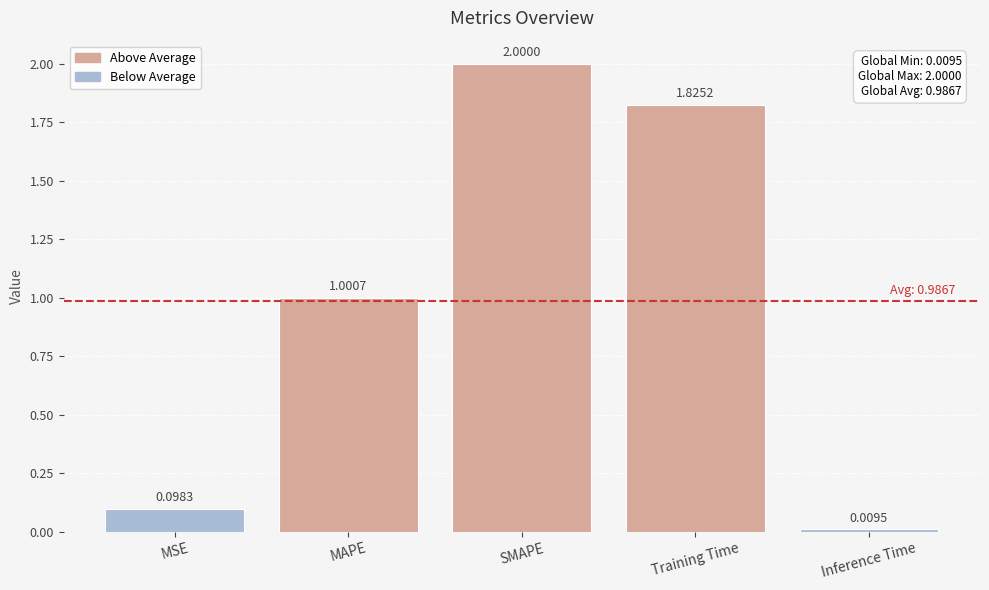

True or false: the data shows 2.0 at SMAPE.

True